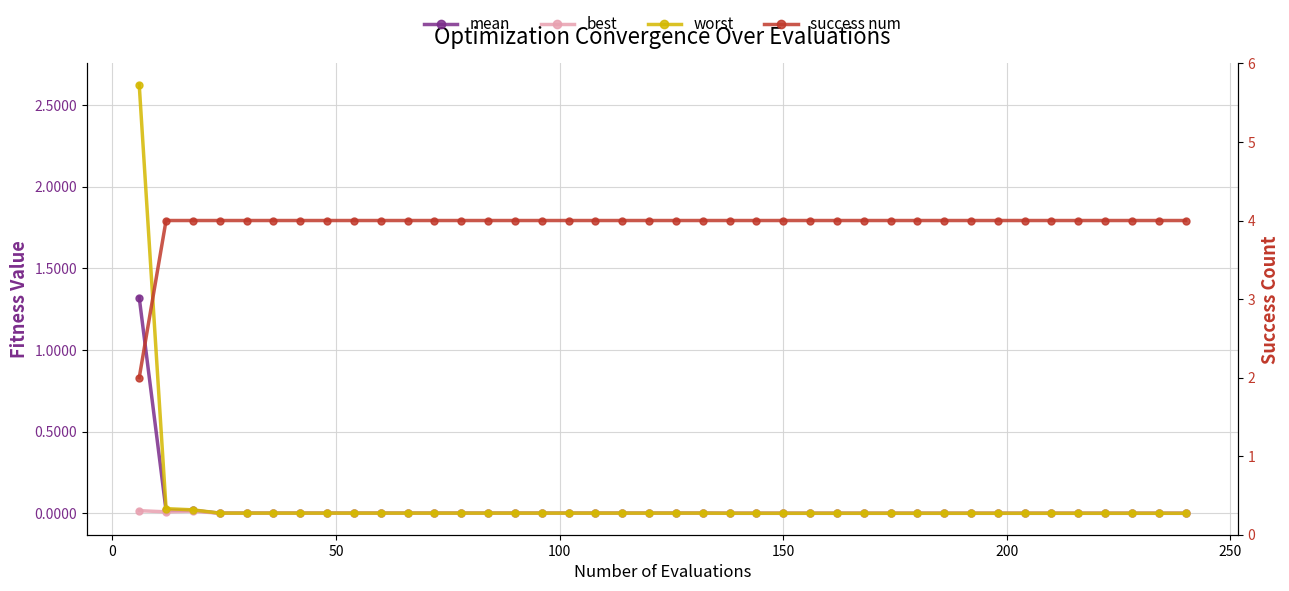

Which series has the largest total across all categories?

success num